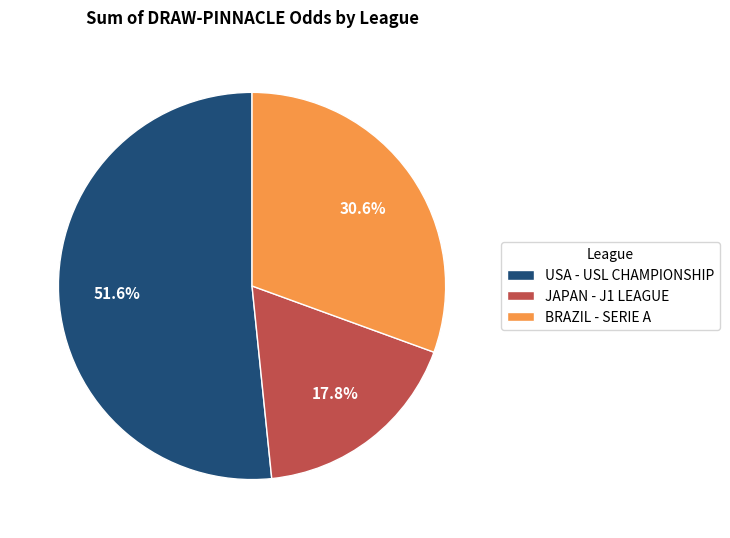

Which category has the smallest portion of the pie?

JAPAN - J1 LEAGUE